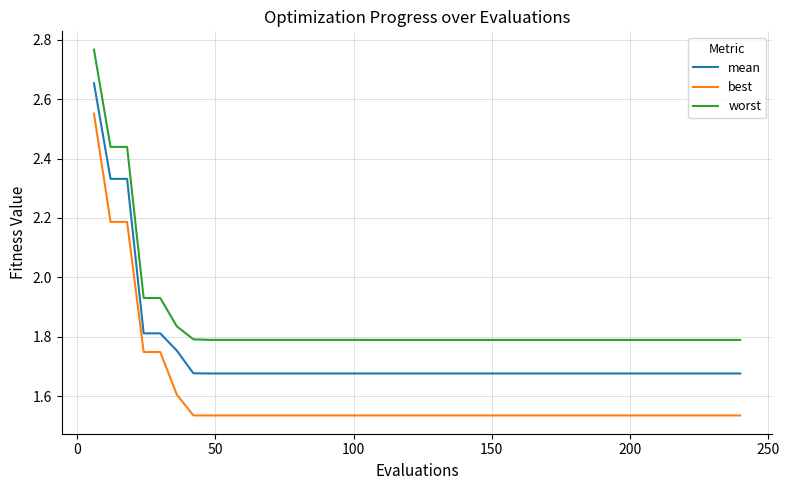

True or false: best and worst cross at least once.

False